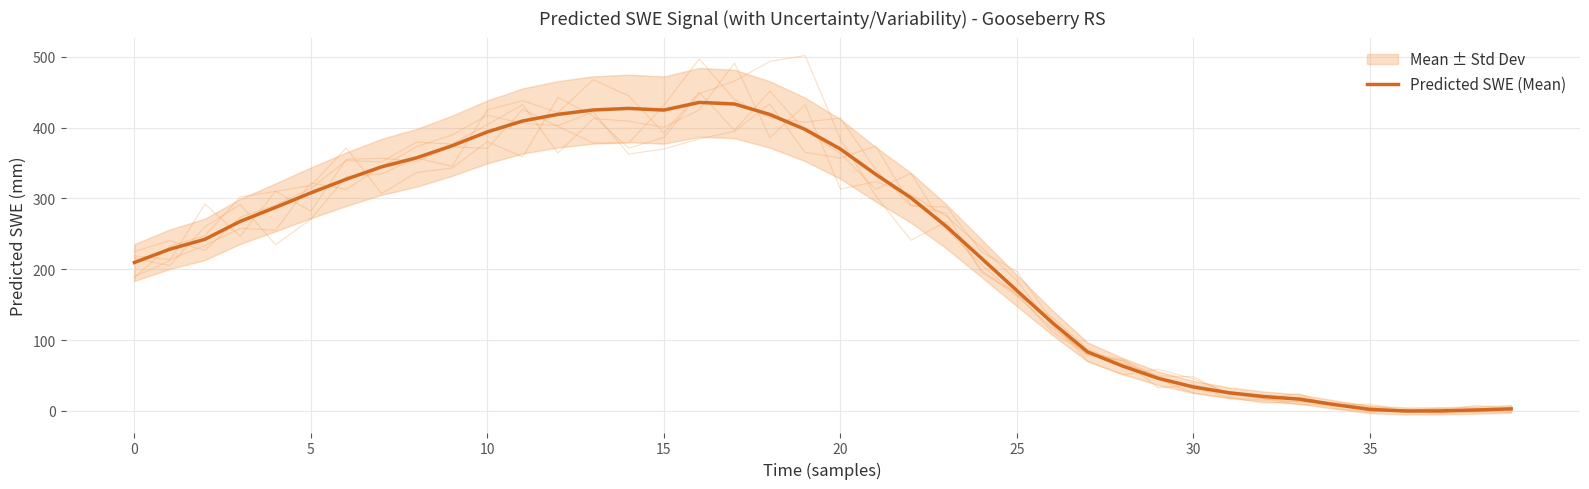

What is the approximate value at 8?

357.3